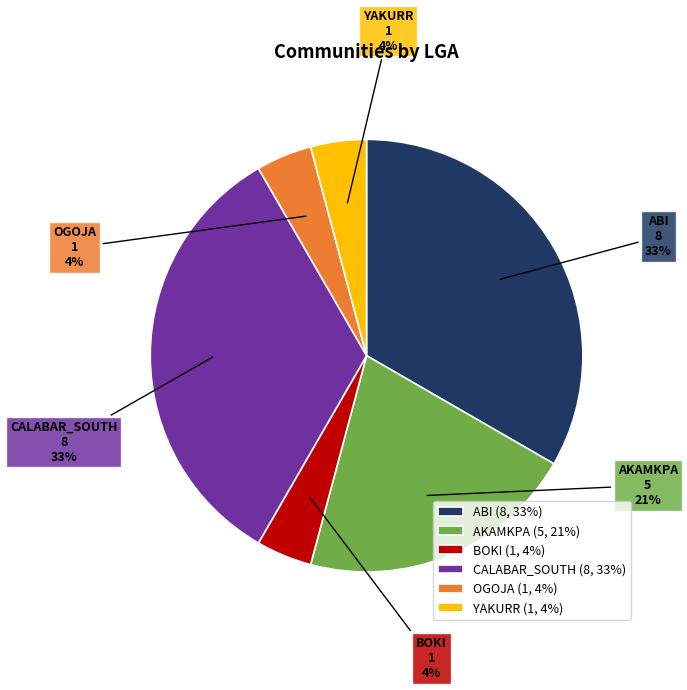

To the nearest percent, what is the difference between the largest and smallest slice percentages?

29%